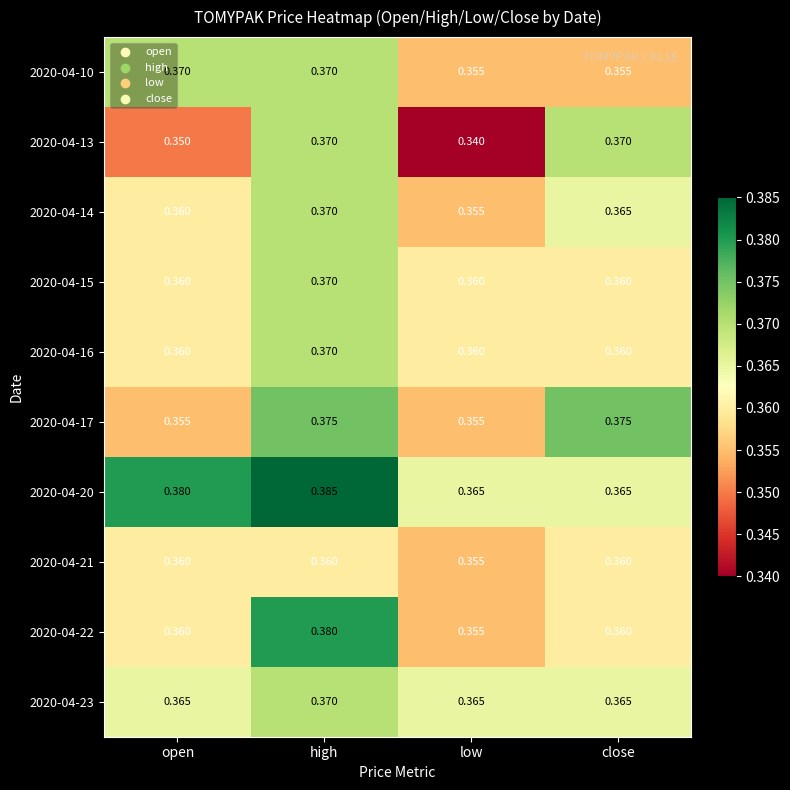

At which category is the sum across all series the highest?

high